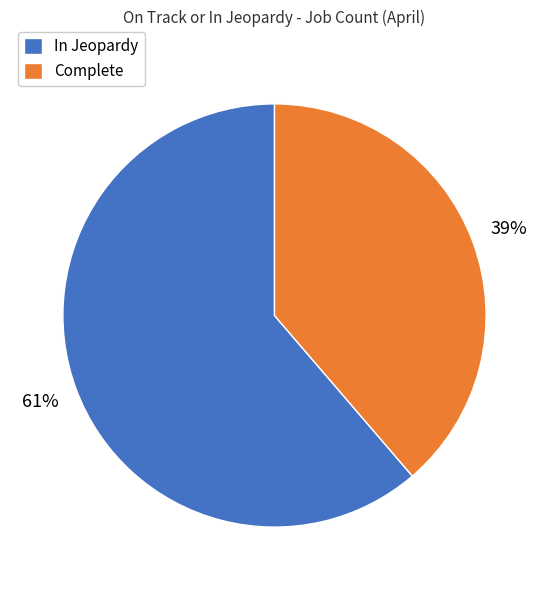

To the nearest percent, what percentage of the pie is In Jeopardy?

61%